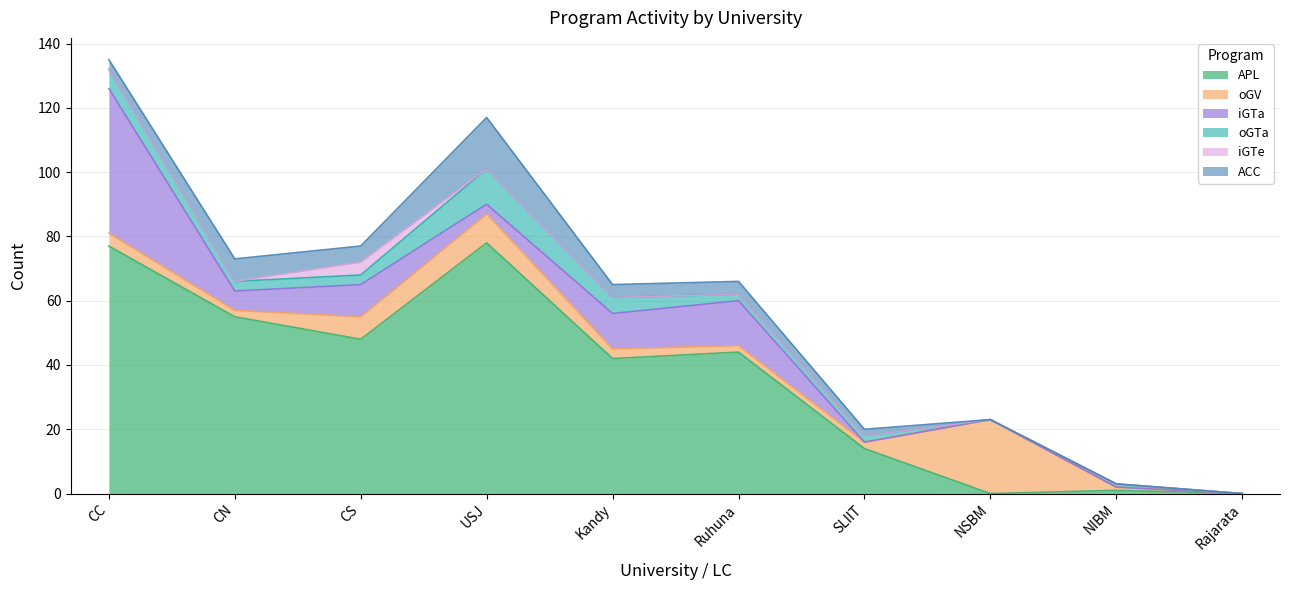

Reading left to right, transcribe all the data shown in this chart.

APL: CC=77	CN=55	CS=48	USJ=78	Kandy=42	Ruhuna=44	SLIIT=14	NSBM=0	NIBM=1	Rajarata=0
oGV: CC=4	CN=2	CS=7	USJ=9	Kandy=3	Ruhuna=2	SLIIT=2	NSBM=23	NIBM=1	Rajarata=0
iGTa: CC=45	CN=6	CS=10	USJ=3	Kandy=11	Ruhuna=14	SLIIT=0	NSBM=0	NIBM=0	Rajarata=0
oGTa: CC=6	CN=3	CS=3	USJ=11	Kandy=5	Ruhuna=2	SLIIT=2	NSBM=0	NIBM=1	Rajarata=0
iGTe: CC=0	CN=0	CS=4	USJ=0	Kandy=0	Ruhuna=0	SLIIT=0	NSBM=0	NIBM=0	Rajarata=0
ACC: CC=3	CN=7	CS=5	USJ=16	Kandy=4	Ruhuna=4	SLIIT=2	NSBM=0	NIBM=0	Rajarata=0